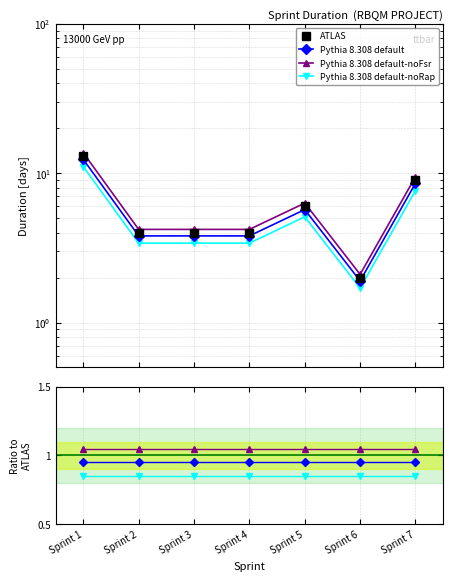

Where is the first local maximum for ATLAS?

Sprint 5